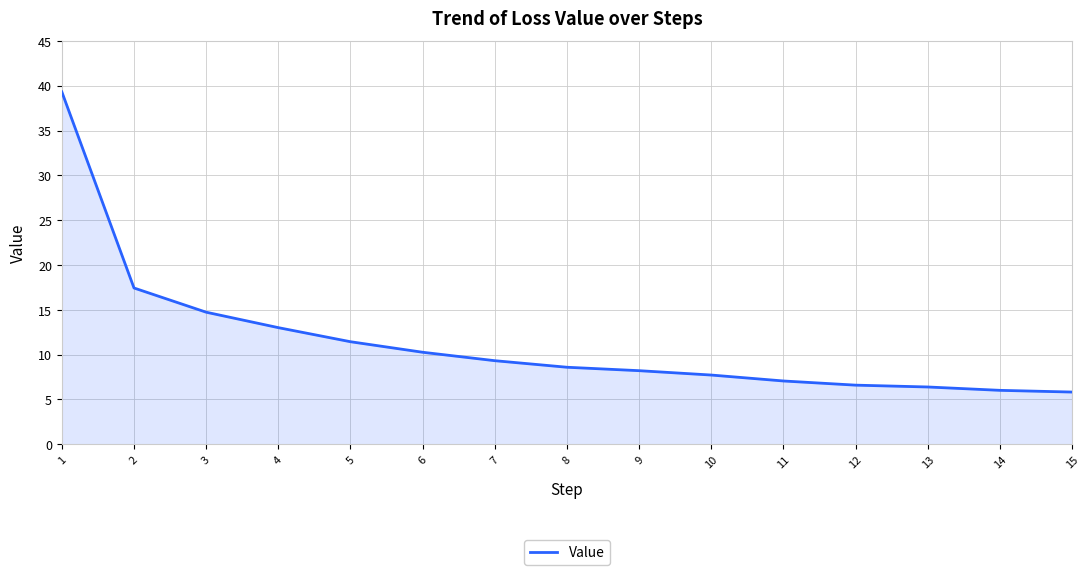

What is the greatest value displayed?

39.3